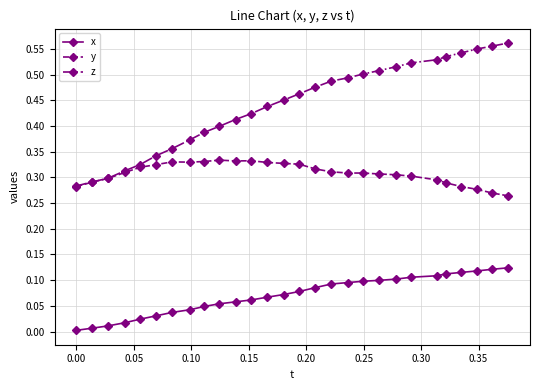

How many y values are between 0 and 1?

28